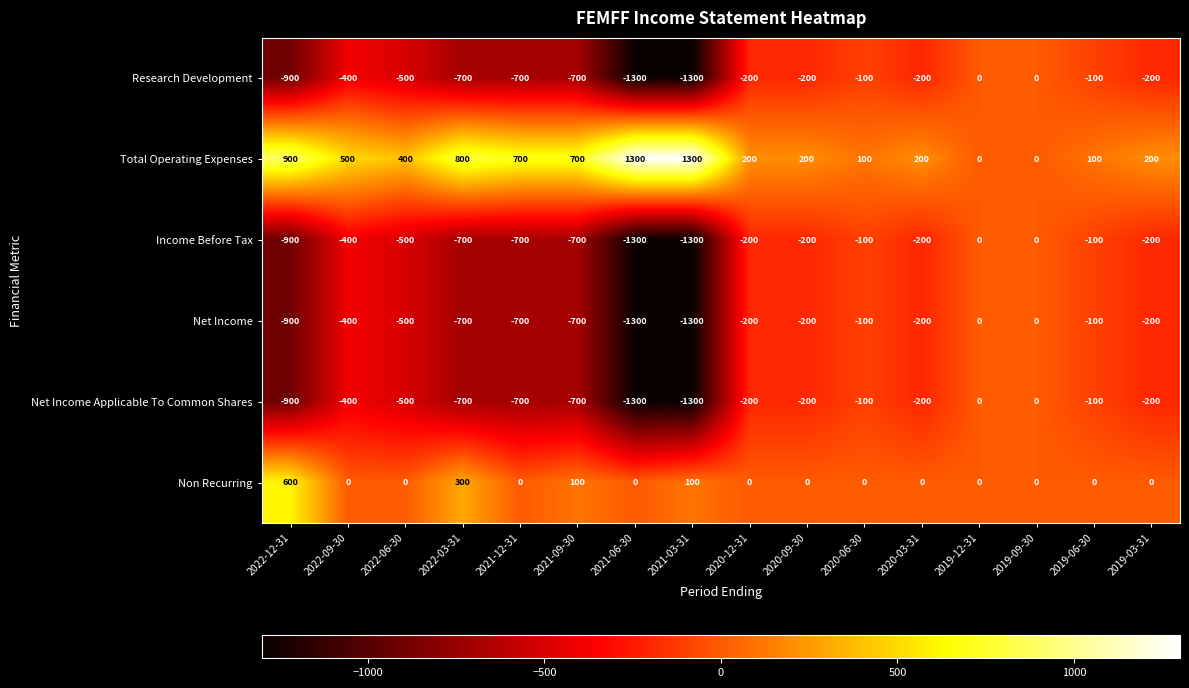

How many data points in Research Development are less than -200?

8